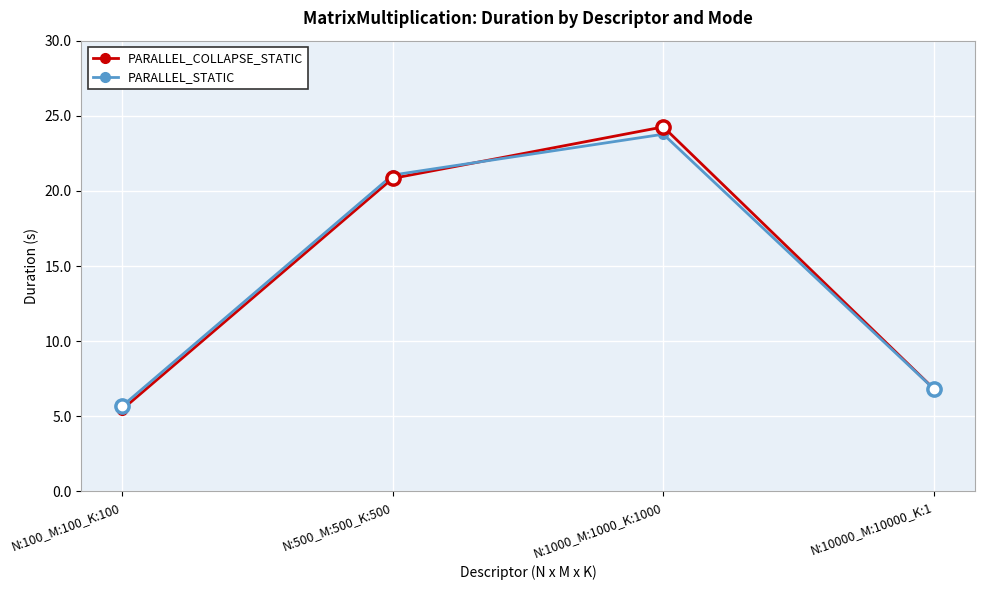

What position from the left is N:10000_M:10000_K:1?

4